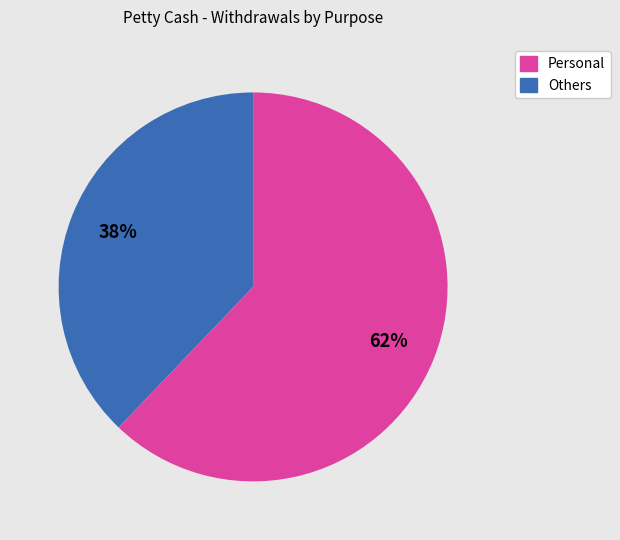

What is the ratio of the value at Others to the value at Personal?

1.6